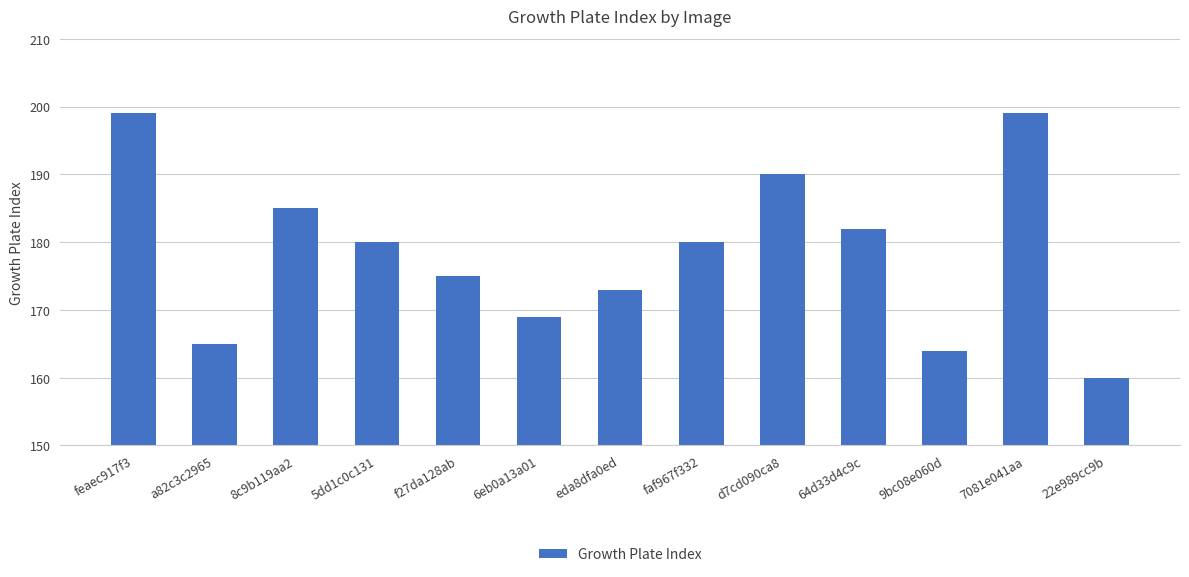

What is the change in value from 8c9b119aa2 to d7cd090ca8?

+5